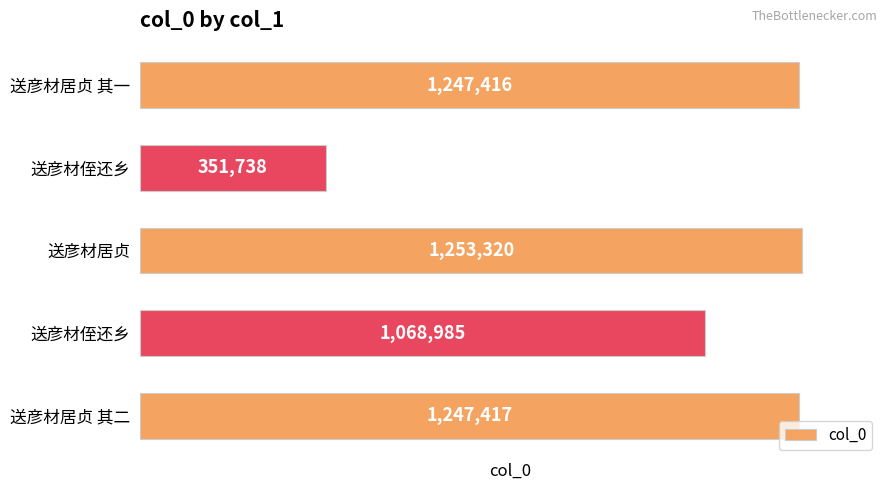

What is the average value?

1033775